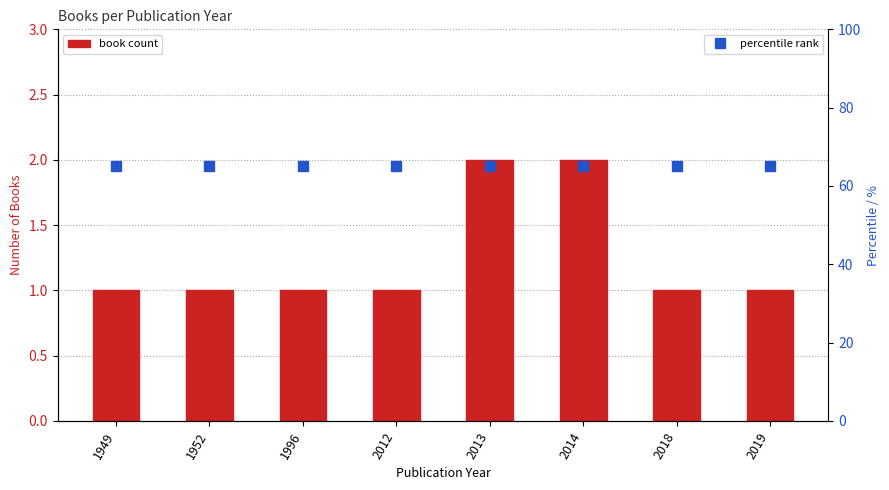

Where is the data nearest to the value 1?

1949